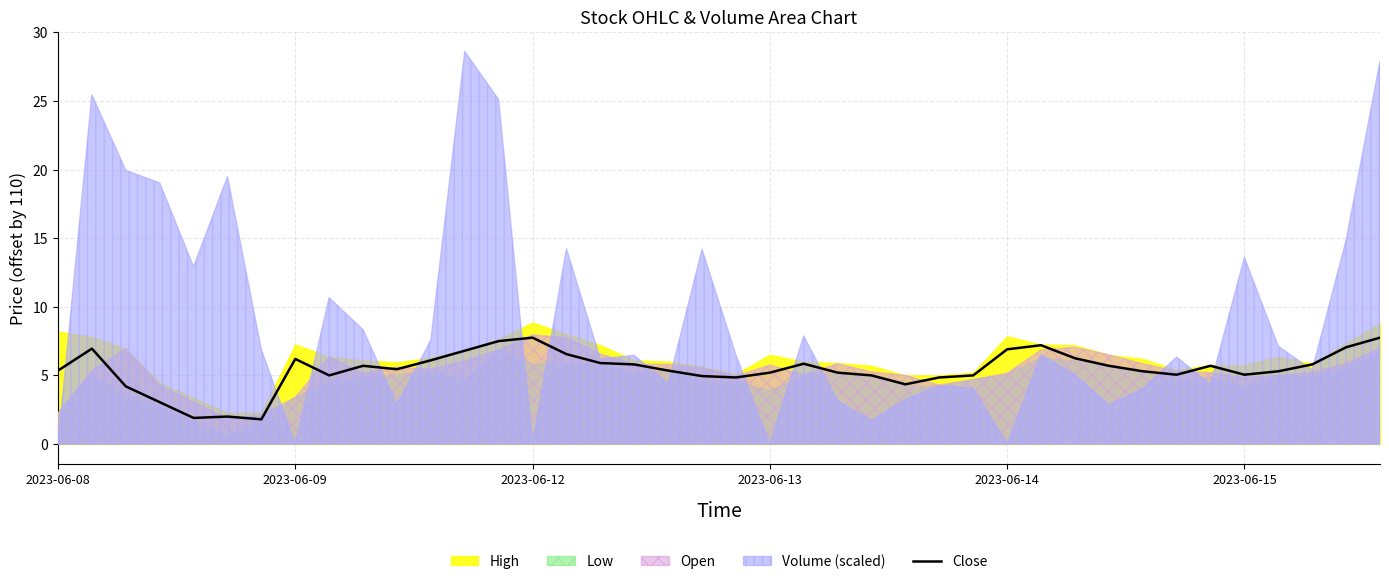

What is the value of the 39th point from the left?

7.1